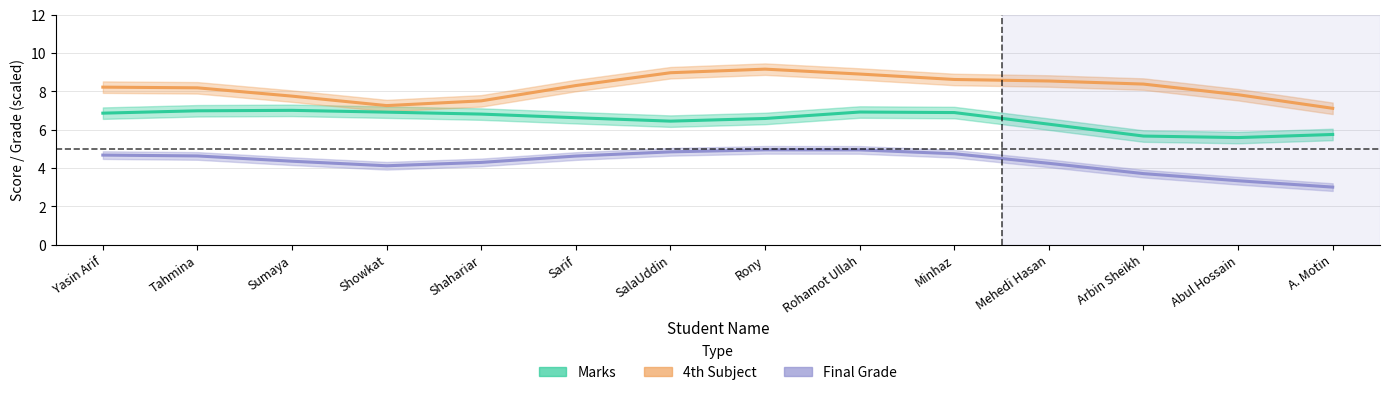

At which category does Final Grade reach its first local peak?

Rony